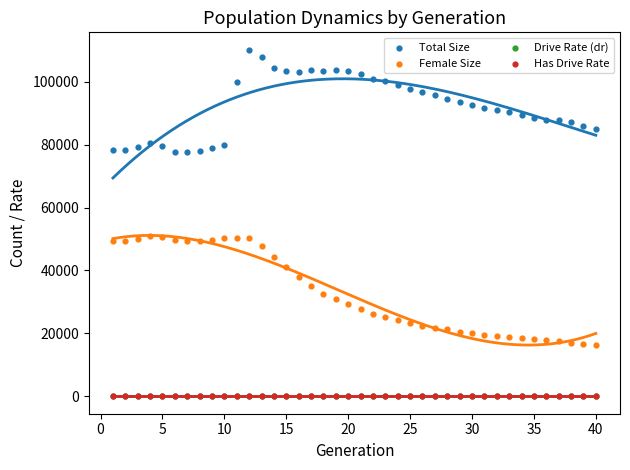

What are all the series names shown in the legend?

Total Size, Female Size, Drive Rate (dr), Has Drive Rate